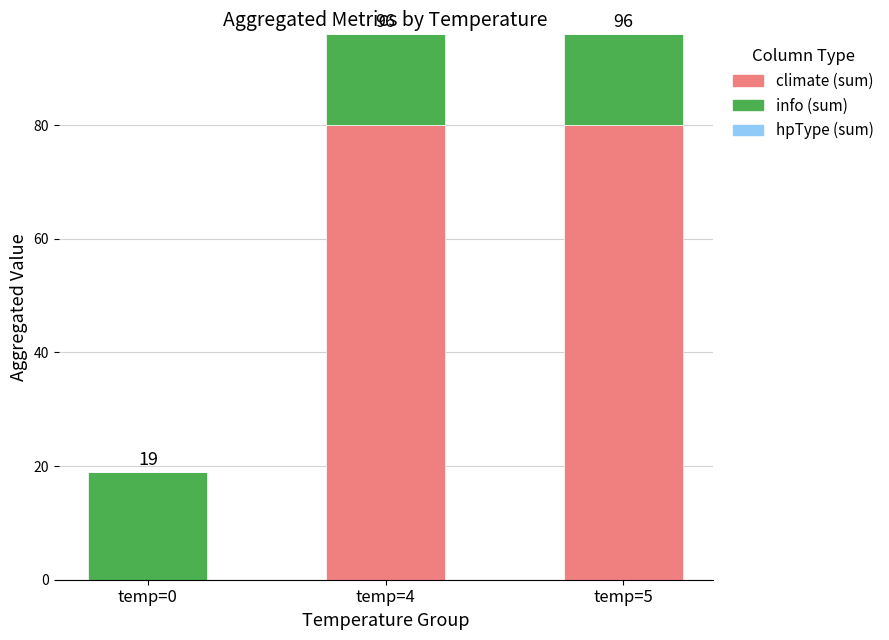

Does the chart contain stacked bars?

Yes